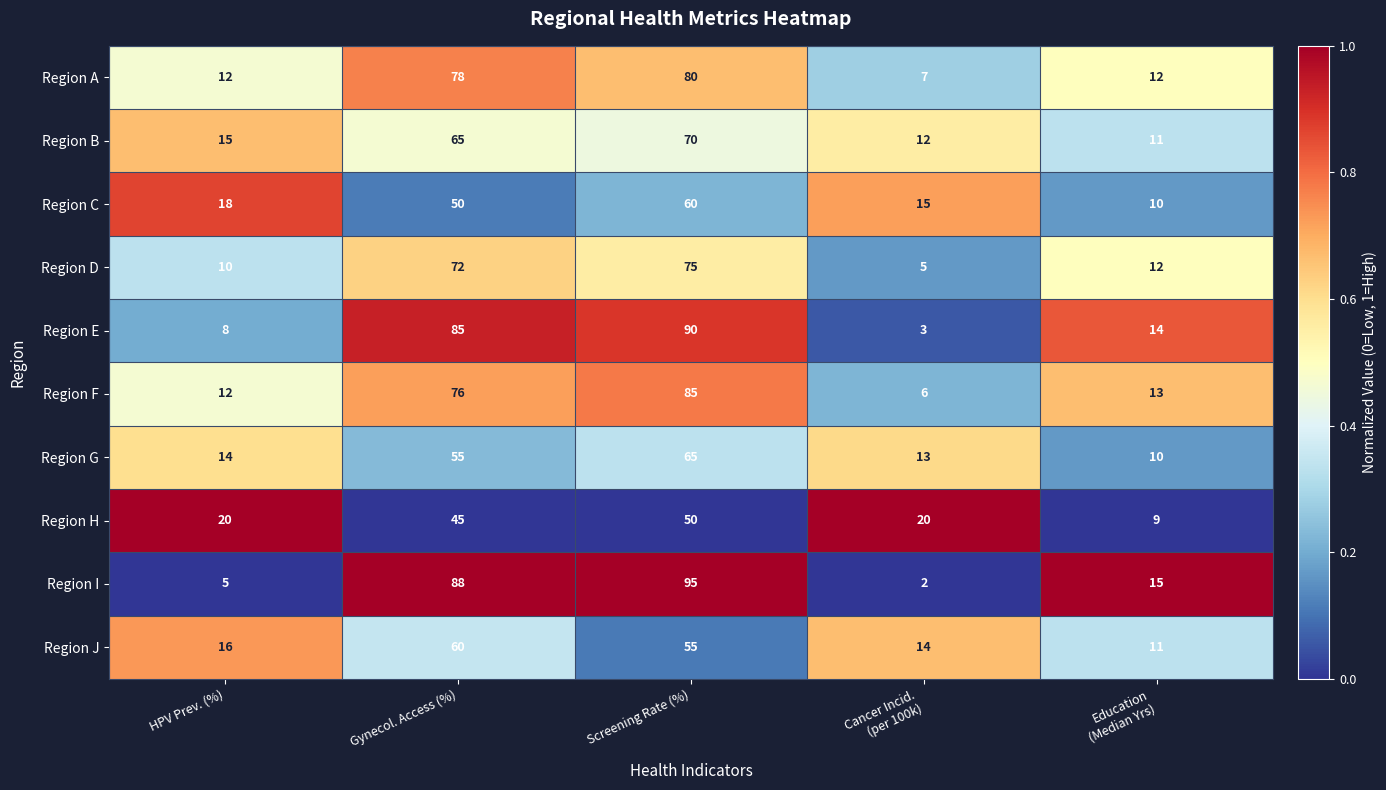

Where is Region C nearest to the value 35?

Gynecol. Access (%)